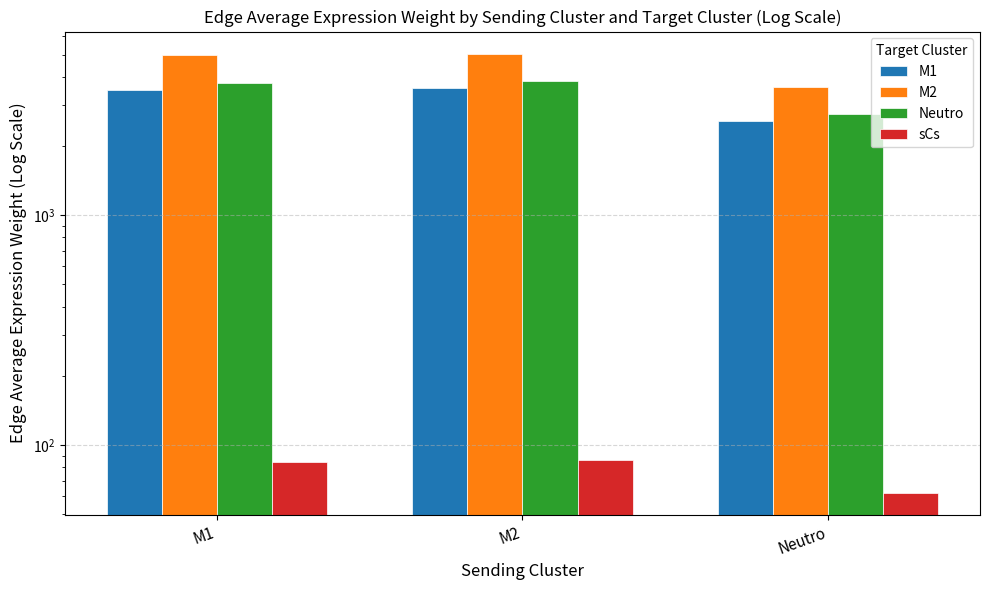

At which category is the sum across all series the highest?

M2